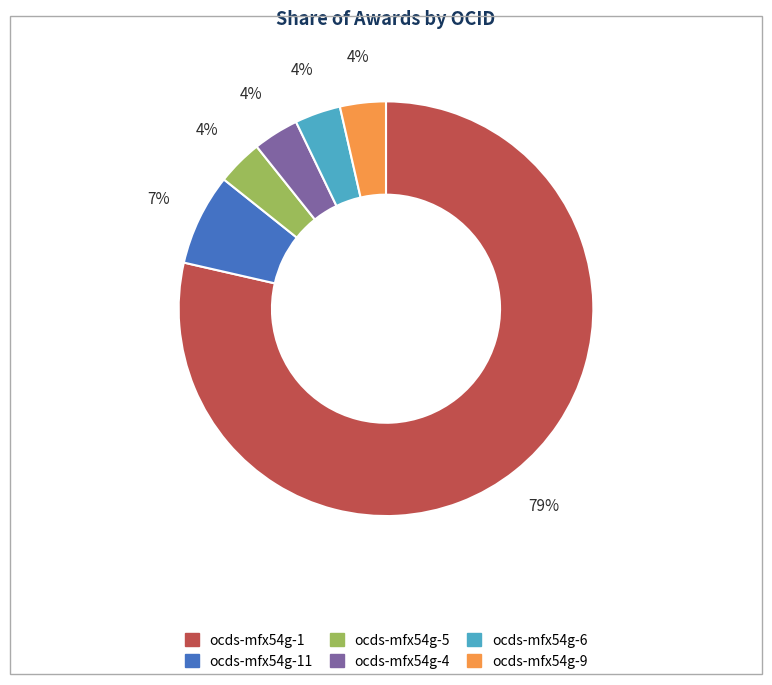

How many segments does this pie chart have?

6